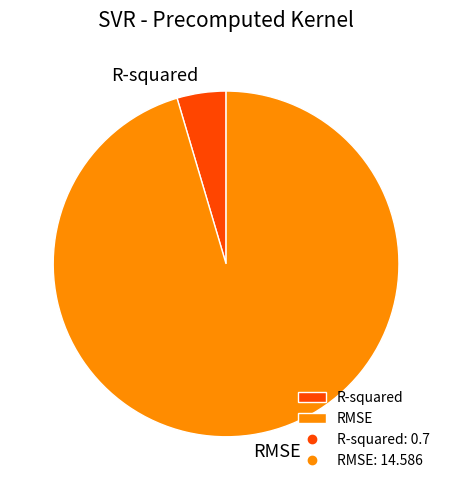

Do R-squared and RMSE together represent more than half of the pie?

Yes